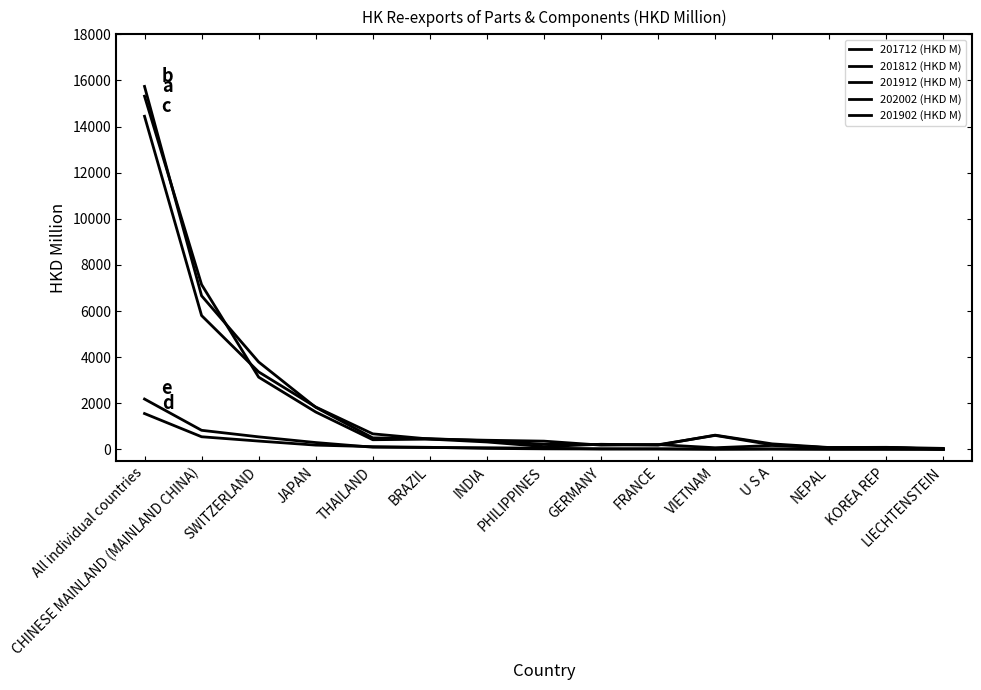

Does the chart have visible grid lines?

No